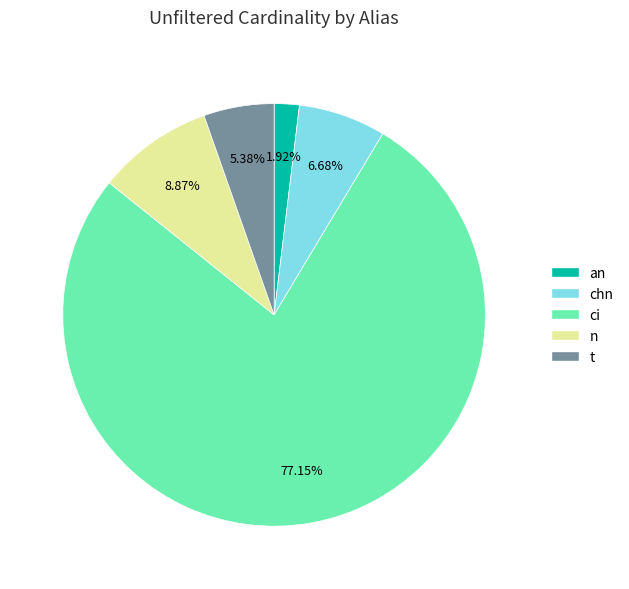

To the nearest percent, what portion does t represent?

5%